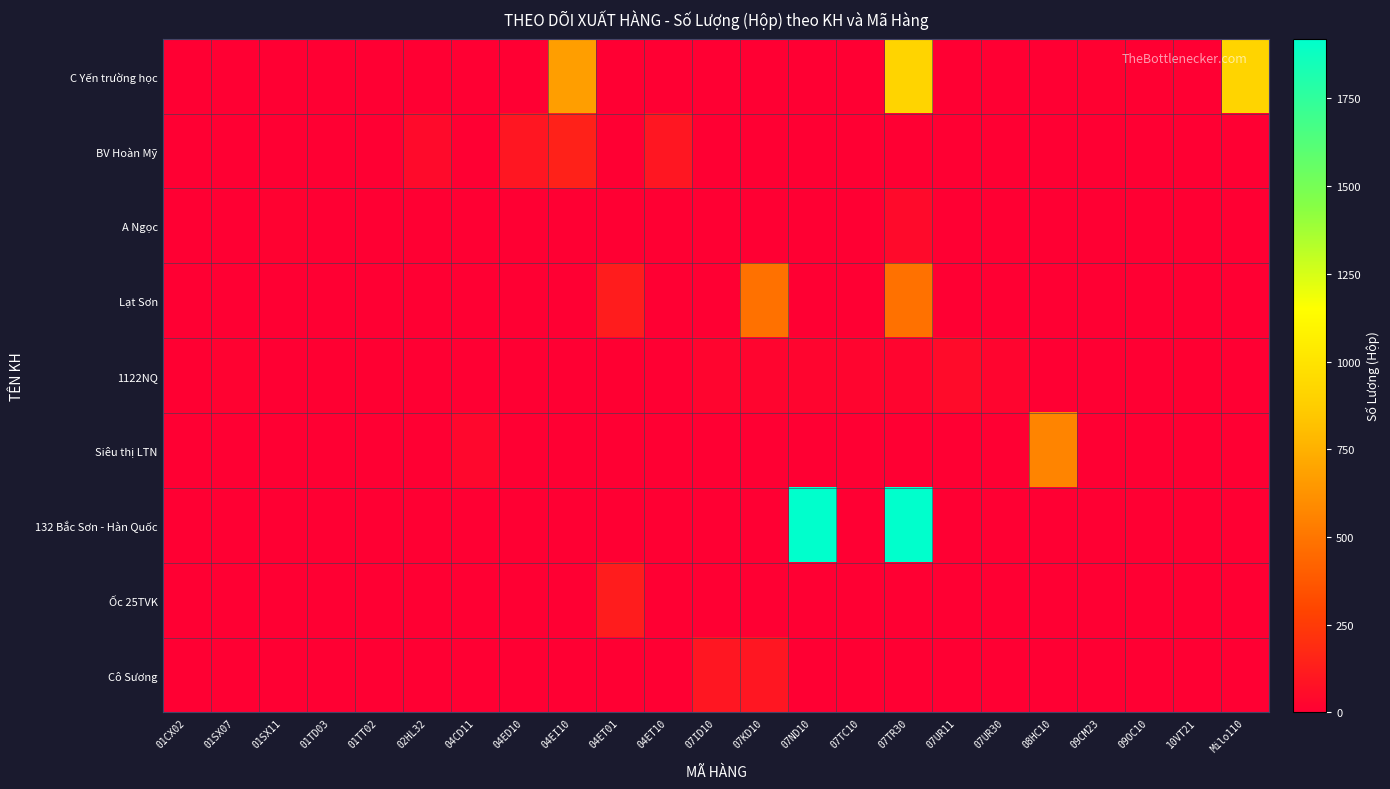

What is the spread (max minus min) of values at 07ND10?

1920